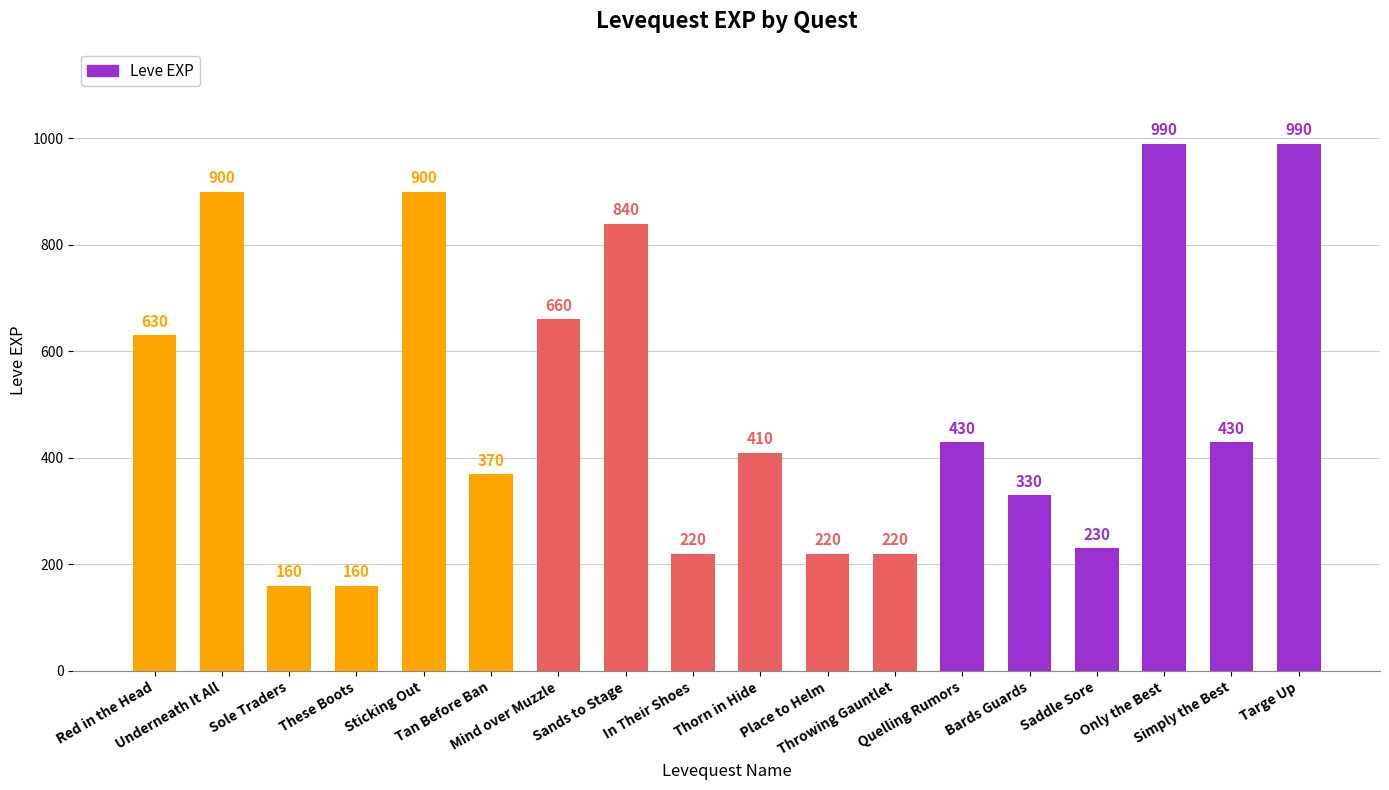

What is the change in value from Sole Traders to Throwing Gauntlet?

+60